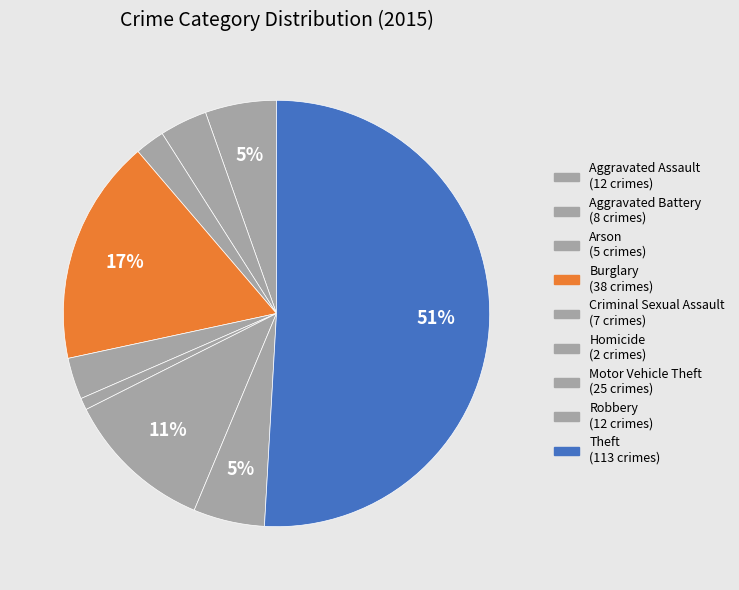

Rank the categories by value from lowest to highest.

Homicide, Arson, Criminal Sexual Assault, Aggravated Battery, Aggravated Assault, Robbery, Motor Vehicle Theft, Burglary, Theft